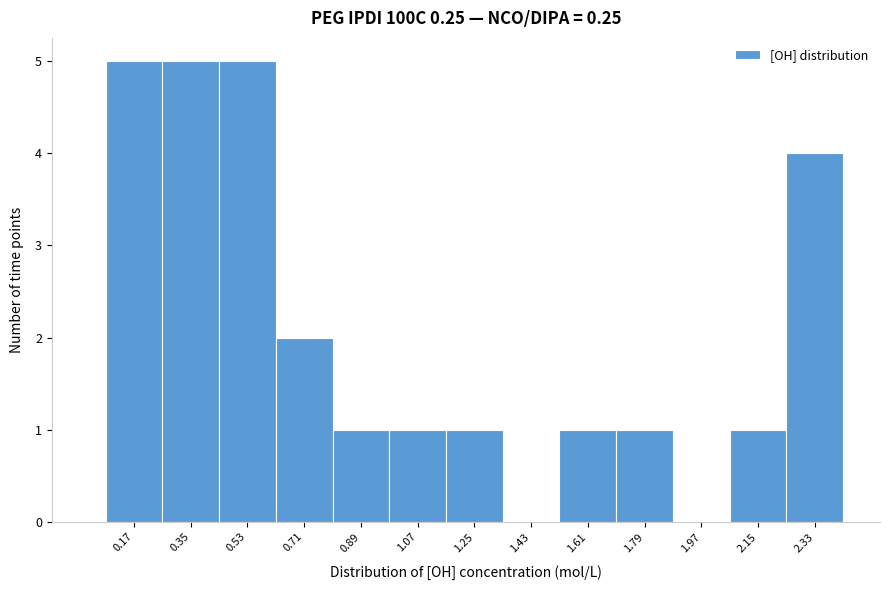

Reading left to right, extract all data points from this chart.

0.17=5	0.35=5	0.53=5	0.71=2	0.89=1	1.07=1	1.25=1	1.43=0	1.61=1	1.79=1	1.97=0	2.15=1	2.33=4